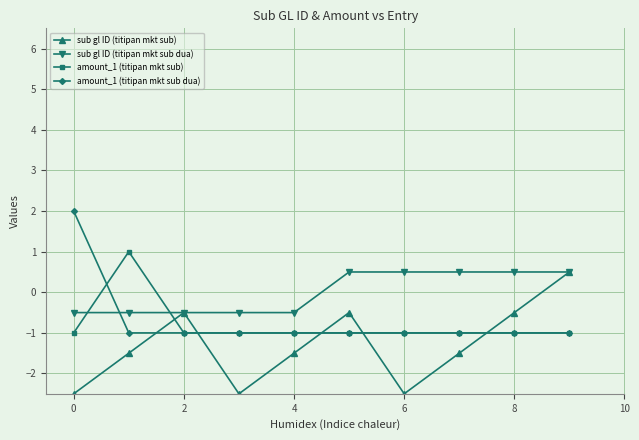

How many data points in sub gl ID (titipan mkt sub dua) are above 0?

5